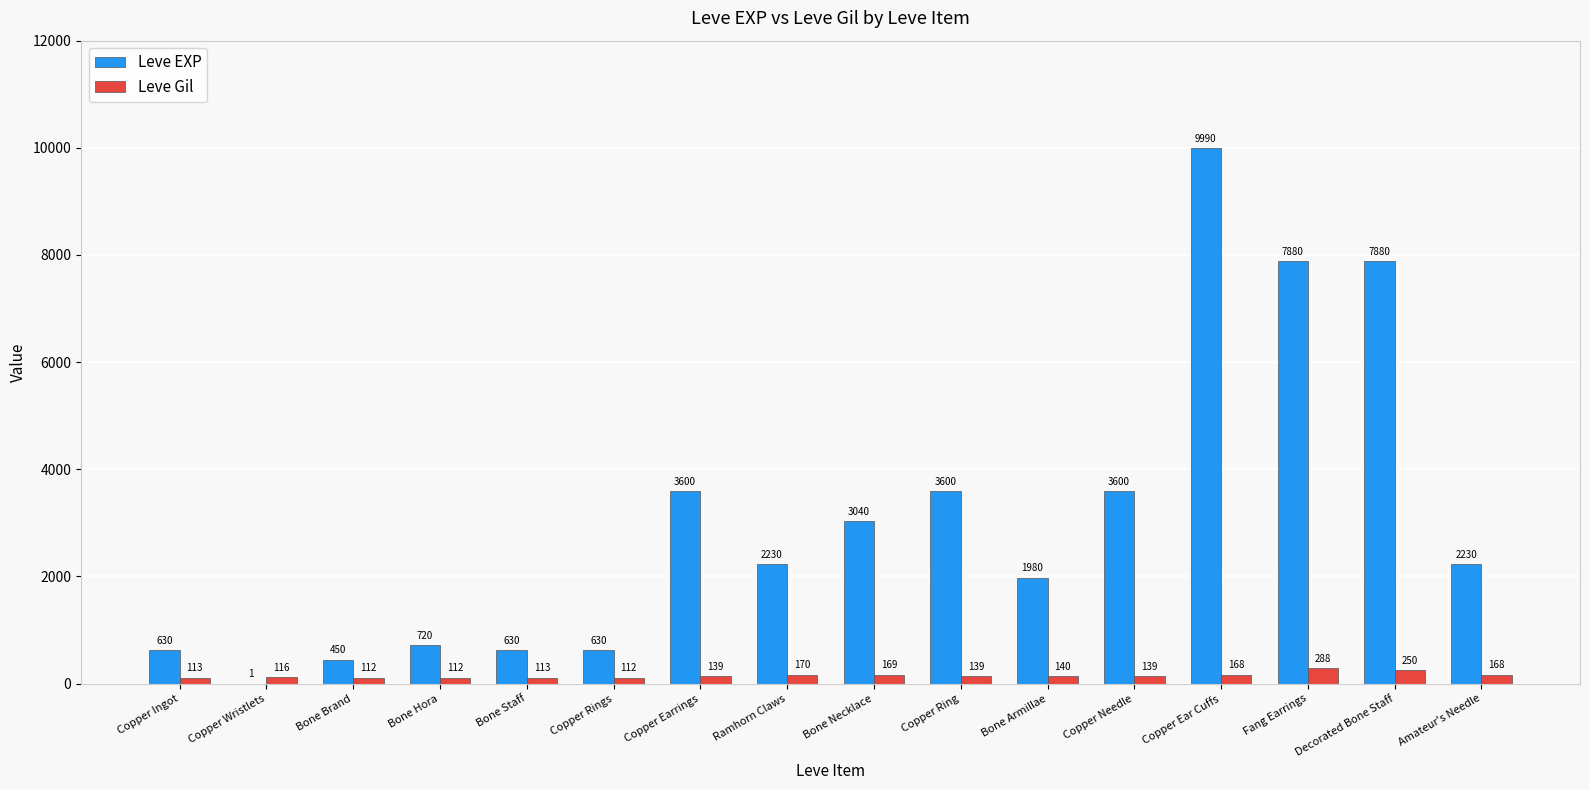

Is it true that Leve Gil equals 139 at Copper Ring?

True